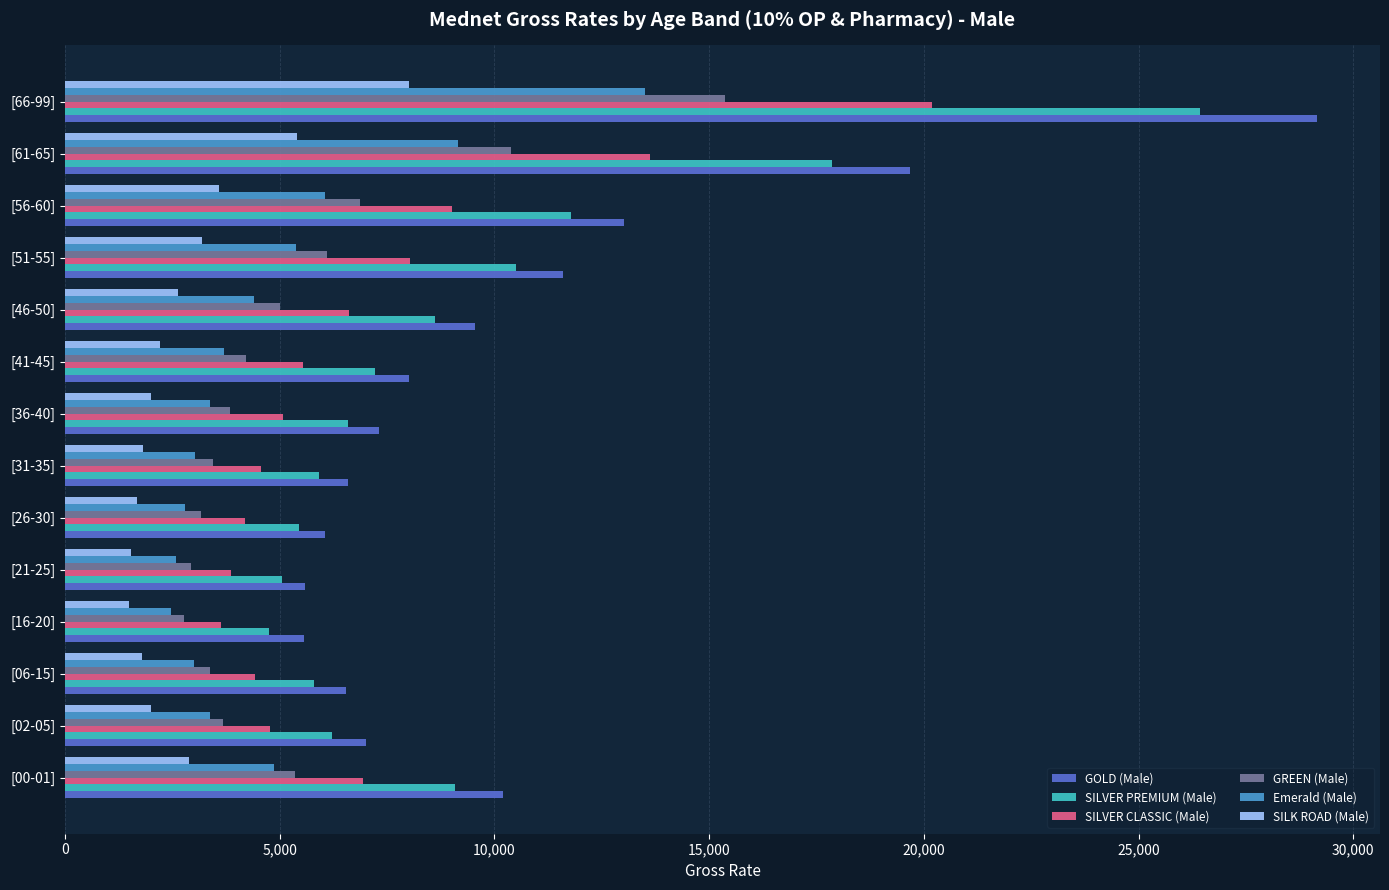

Is the value of SILVER PREMIUM (Male) at [06-15] greater than the value of GOLD (Male) at [06-15]?

No